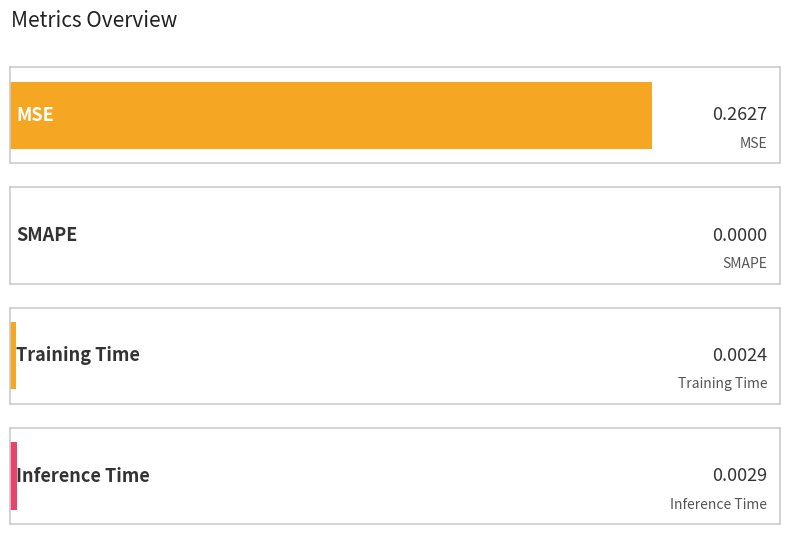

List the labels in order of value, largest first.

MSE, Inference Time, Training Time, SMAPE